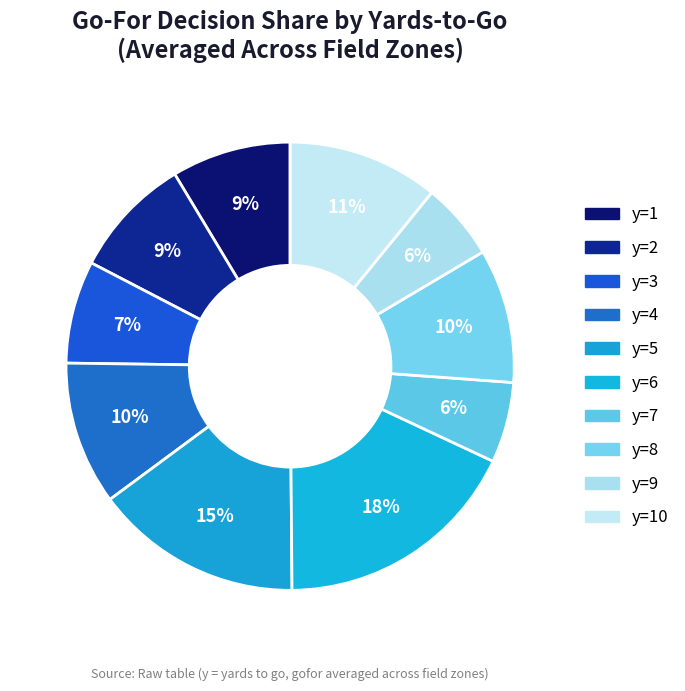

How many slices are in this pie chart?

10